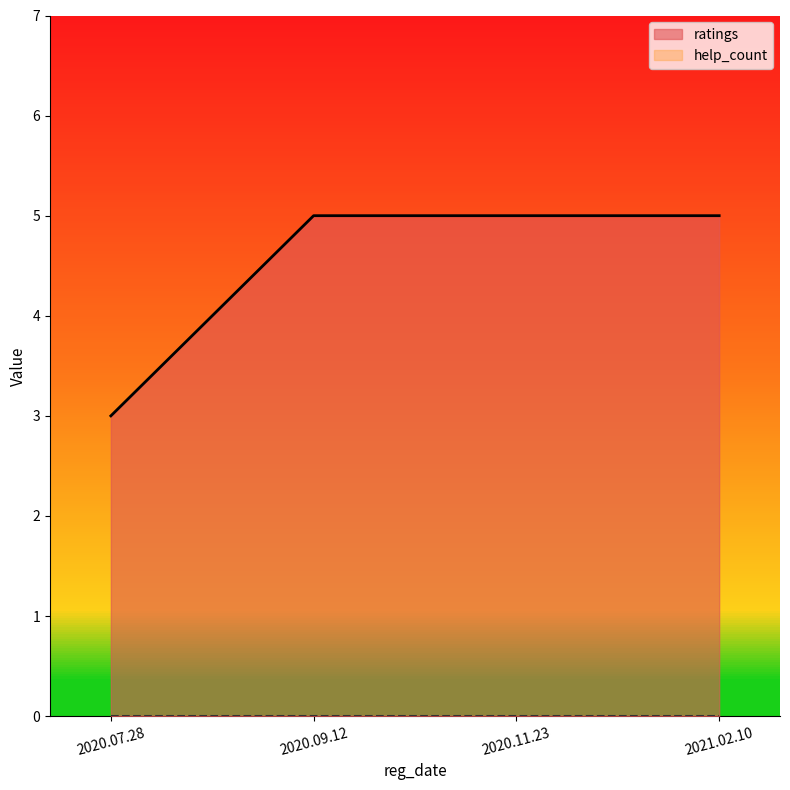

What position from the right is 2020.09.12?

3